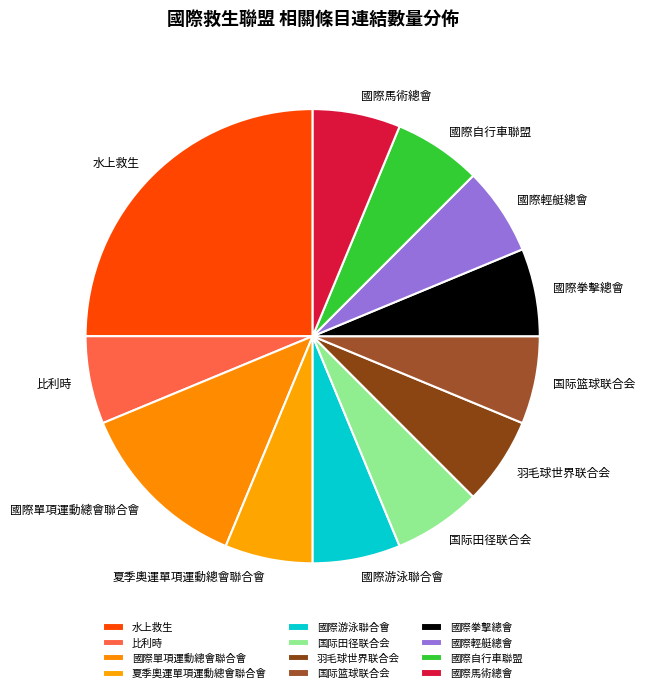

What is the ratio of the value at 羽毛球世界联合会 to the value at 比利時?

1.0